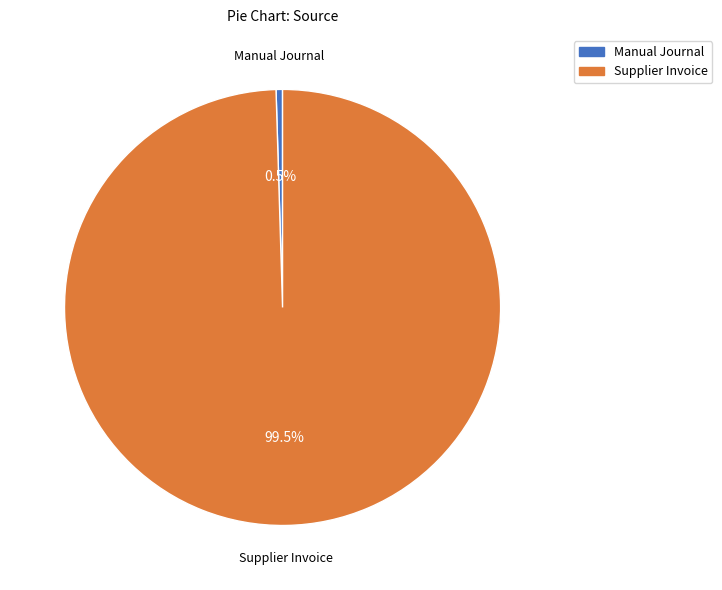

Between Supplier Invoice and Manual Journal, which is larger?

Supplier Invoice